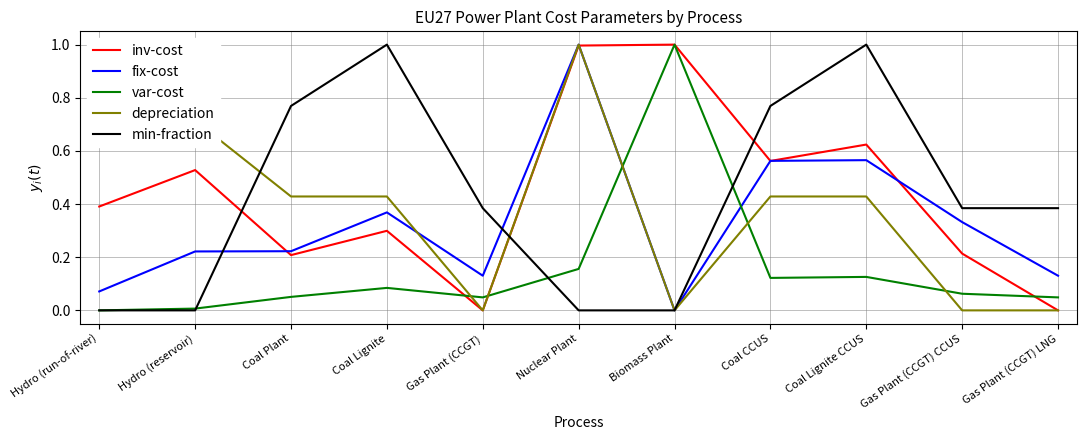

Reading left to right, what are all the values shown in this chart?

inv-cost: Hydro (run-of-river)=0.4	Hydro (reservoir)=0.5	Coal Plant=0.2	Coal Lignite=0.3	Gas Plant (CCGT)=0.0	Nuclear Plant=1.0	Biomass Plant=1.0	Coal CCUS=0.6	Coal Lignite CCUS=0.6	Gas Plant (CCGT) CCUS=0.2	Gas Plant (CCGT) LNG=0.0
fix-cost: Hydro (run-of-river)=0.1	Hydro (reservoir)=0.2	Coal Plant=0.2	Coal Lignite=0.4	Gas Plant (CCGT)=0.1	Nuclear Plant=1.0	Biomass Plant=0.0	Coal CCUS=0.6	Coal Lignite CCUS=0.6	Gas Plant (CCGT) CCUS=0.3	Gas Plant (CCGT) LNG=0.1
var-cost: Hydro (run-of-river)=0.0	Hydro (reservoir)=0.0	Coal Plant=0.1	Coal Lignite=0.1	Gas Plant (CCGT)=0.0	Nuclear Plant=0.2	Biomass Plant=1.0	Coal CCUS=0.1	Coal Lignite CCUS=0.1	Gas Plant (CCGT) CCUS=0.1	Gas Plant (CCGT) LNG=0.0
depreciation: Hydro (run-of-river)=1.0	Hydro (reservoir)=0.7	Coal Plant=0.4	Coal Lignite=0.4	Gas Plant (CCGT)=0.0	Nuclear Plant=1.0	Biomass Plant=0.0	Coal CCUS=0.4	Coal Lignite CCUS=0.4	Gas Plant (CCGT) CCUS=0.0	Gas Plant (CCGT) LNG=0.0
min-fraction: Hydro (run-of-river)=0.0	Hydro (reservoir)=0.0	Coal Plant=0.8	Coal Lignite=1.0	Gas Plant (CCGT)=0.4	Nuclear Plant=0.0	Biomass Plant=0.0	Coal CCUS=0.8	Coal Lignite CCUS=1.0	Gas Plant (CCGT) CCUS=0.4	Gas Plant (CCGT) LNG=0.4